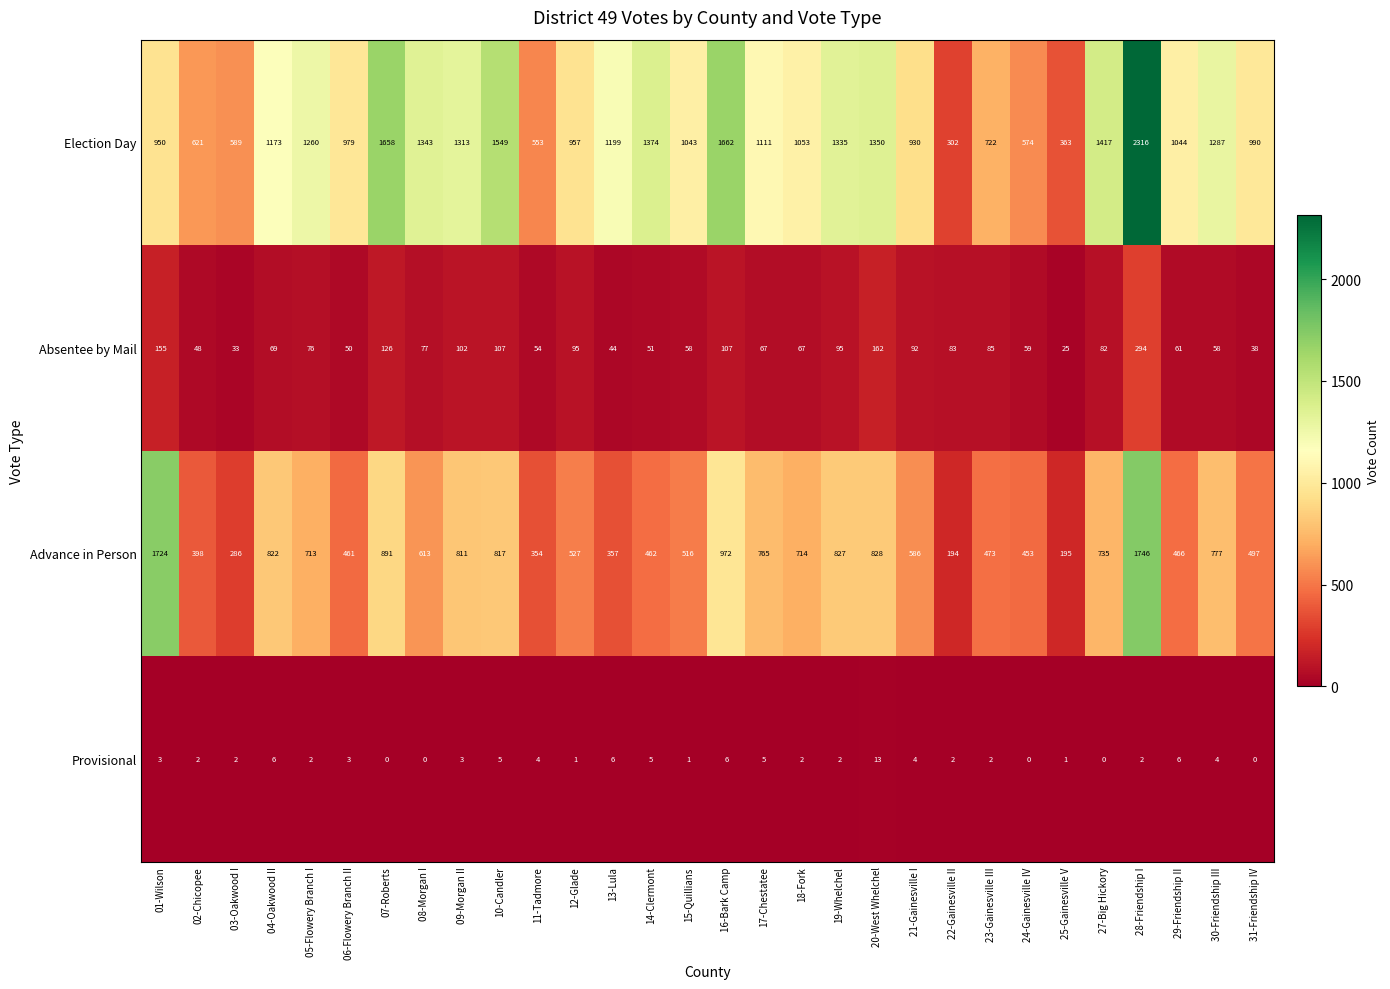

Is it true that Absentee by Mail equals 107 at 08-Morgan I?

False